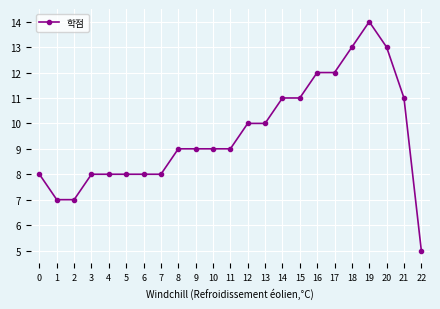

Is it true that the value at 15 is 11?

True